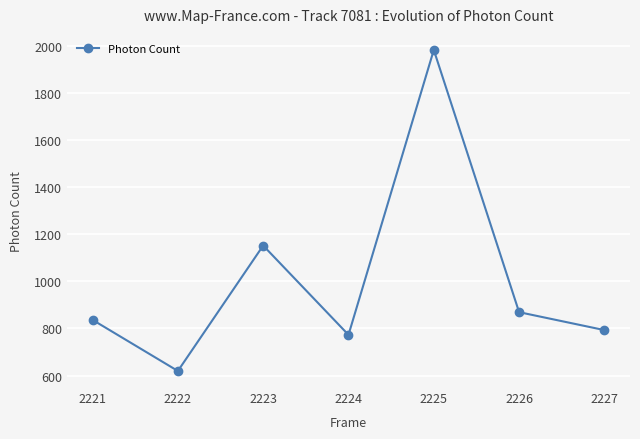

What is the value of the 4th point from the left?

773.0